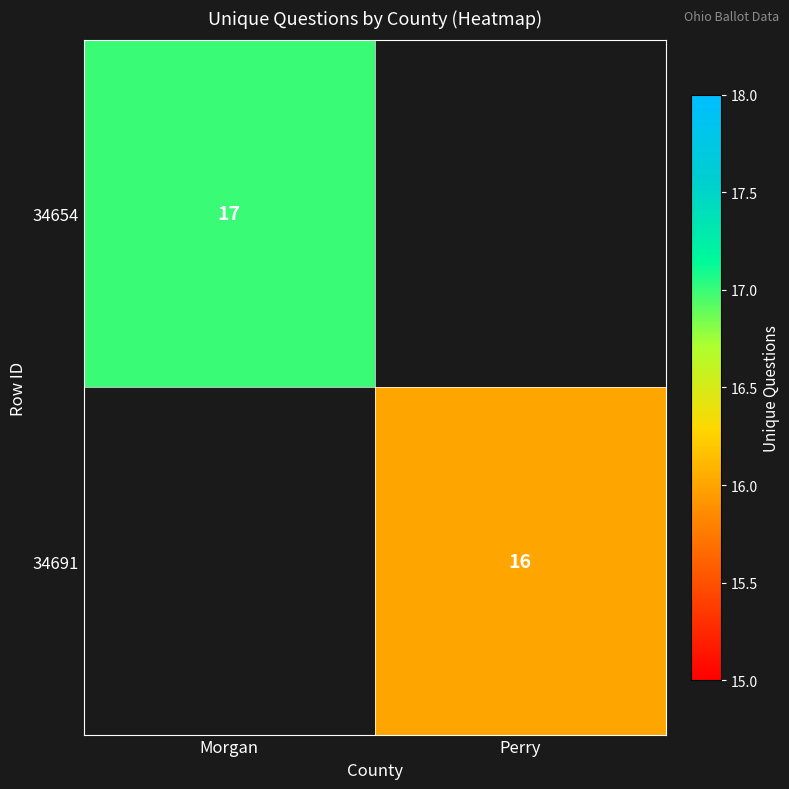

Is it true that 34691 equals 16 at Perry?

True